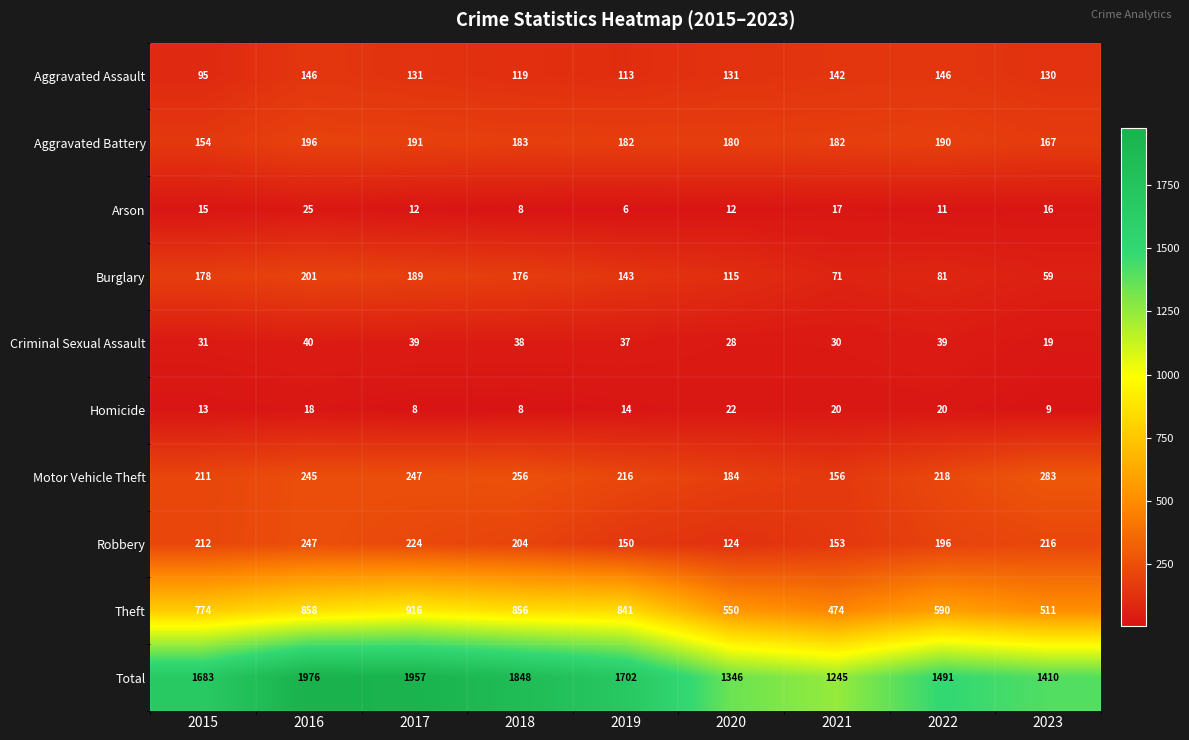

What is the total value across all series at 2019?

3404